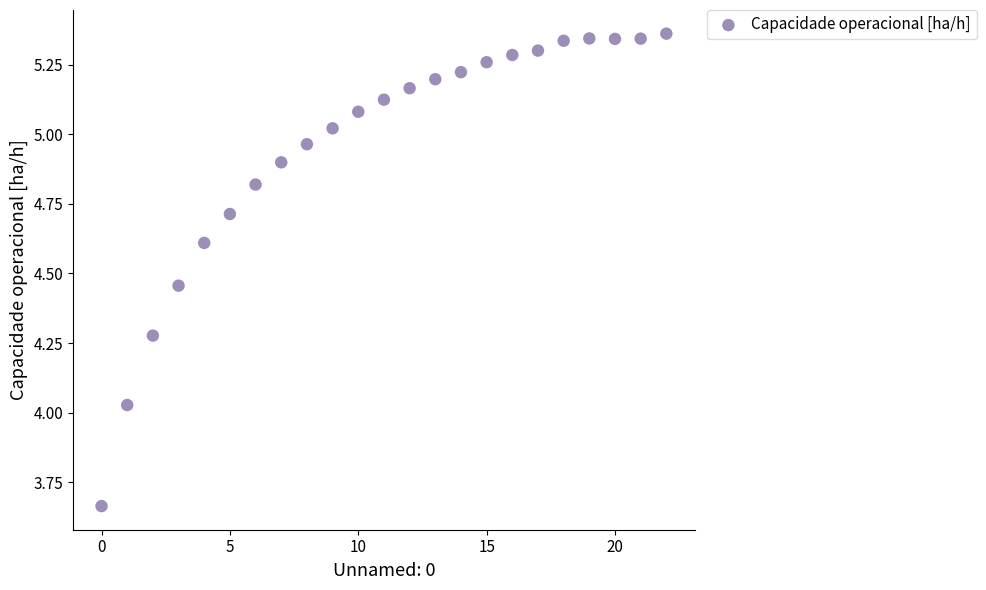

What is the range of Y values (max minus min)?

1.7